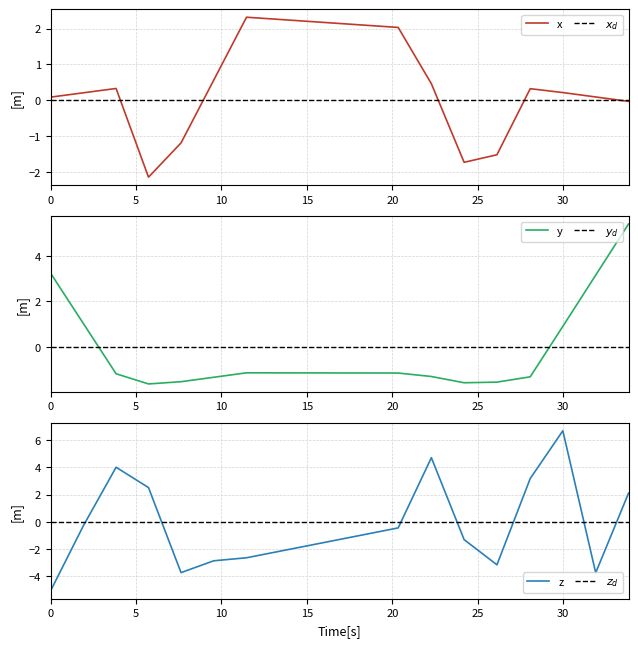

After their last crossing, which series has the higher values: x or z_acce?

z_acce